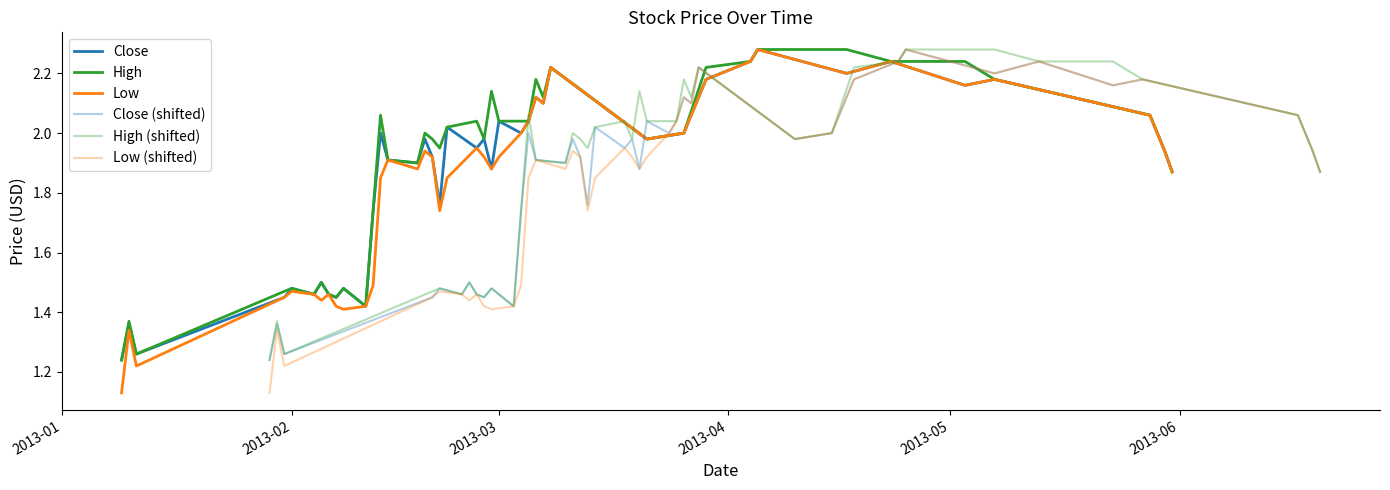

At which label does Close reach its minimum?

2013-01